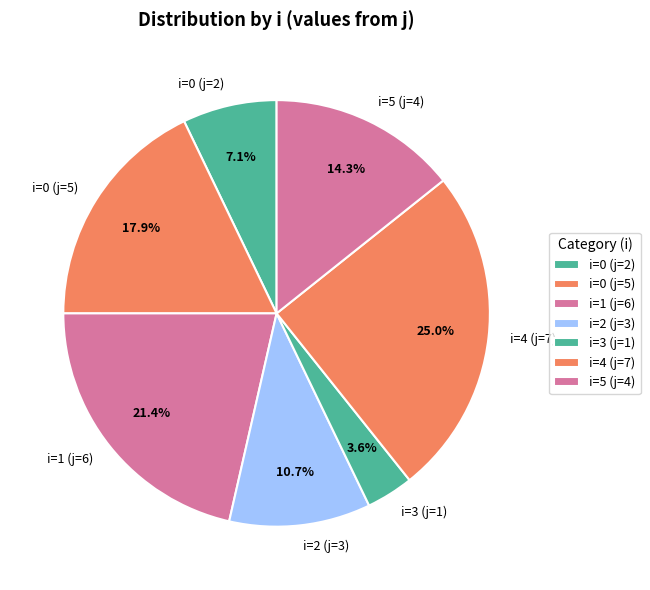

Count the number of slices in the pie.

7